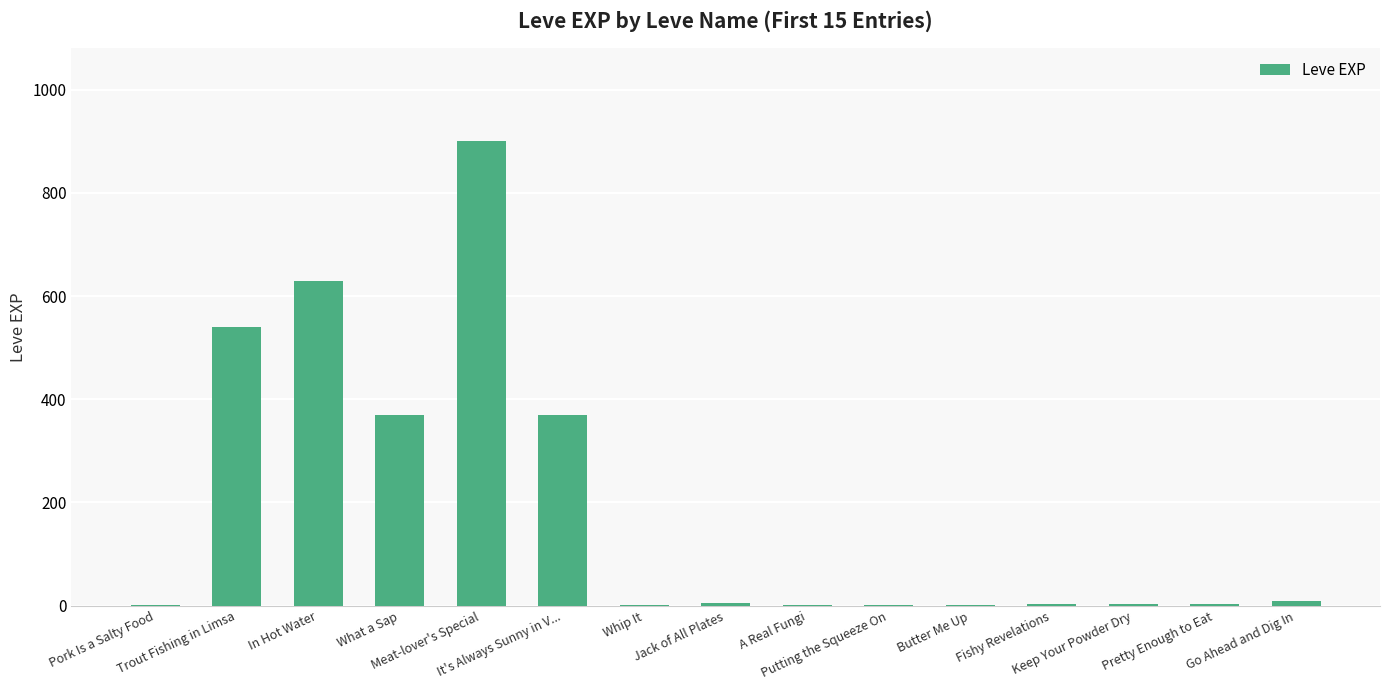

Which has a higher value, In Hot Water or Pork Is a Salty Food?

In Hot Water